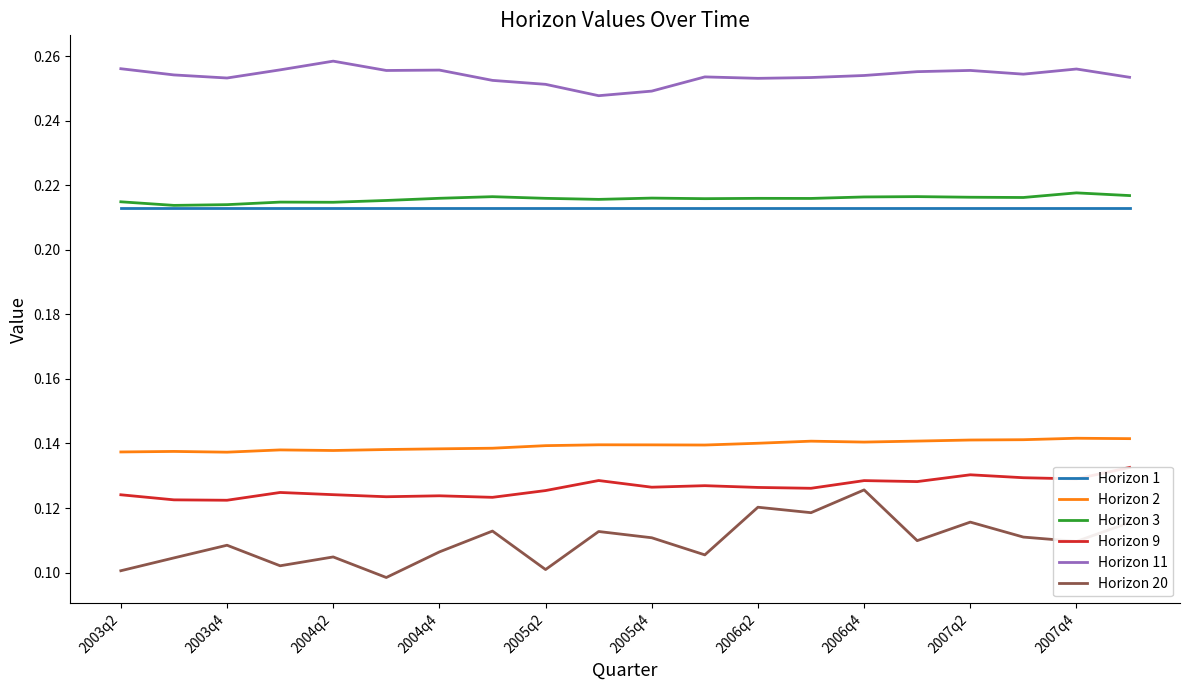

True or false: Horizon 20 and Horizon 1 cross at least once.

False